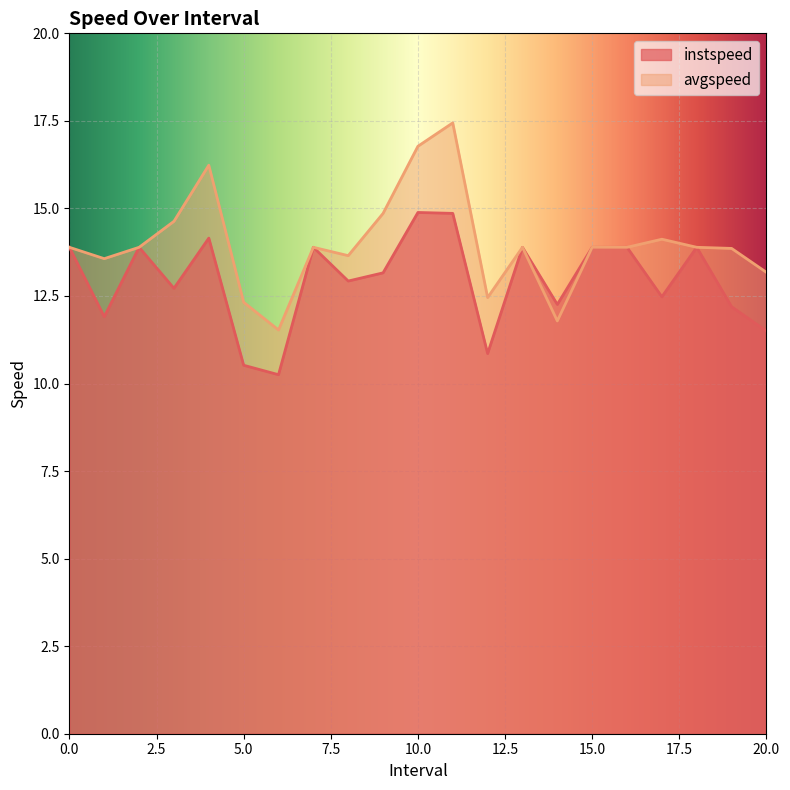

In avgspeed, how many points are higher than both neighbors (excluding endpoints)?

5